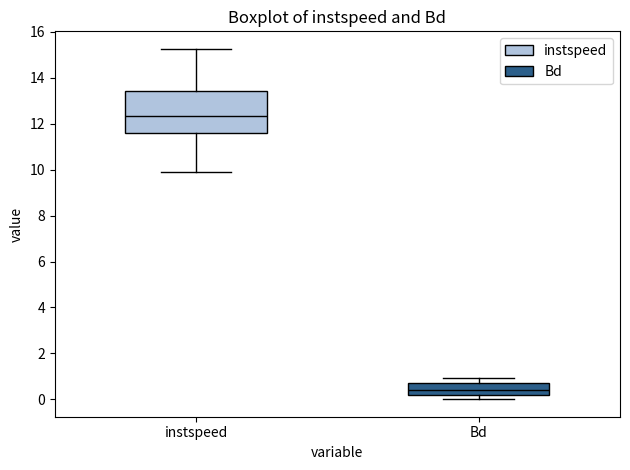

Reading left to right, read every box against the y-axis: the position of its median line, the range the box covers, and the ends of its whiskers. The values are not printed on the chart, so give them approximately, as read against the axis.

instspeed: median 12.4, box 11.6 to 13.4, whiskers 10.0 to 15.2
Bd: median 0.4, box 0.2 to 0.8, whiskers 0.0 to 1.0